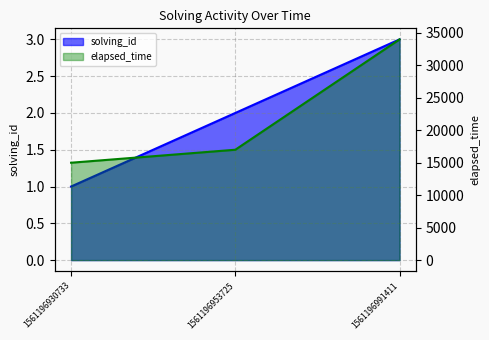

What is the approximate value of solving_id at 1561196953725?

2